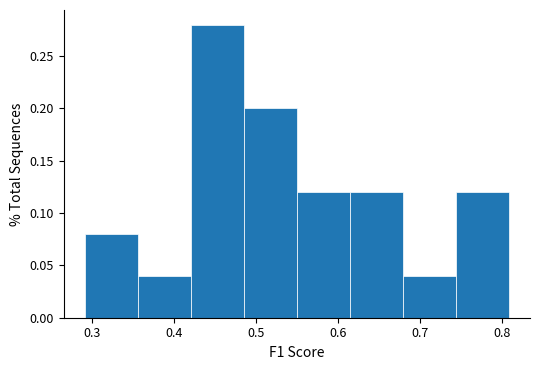

Reading left to right, transcribe this chart: for each bar, give the range it covers on the x-axis and its height. Neither the bar edges nor the heights are printed on the chart, so give them approximately, as read against the axes.

0.29 to 0.36: 0.08
0.36 to 0.42: 0.04
0.42 to 0.49: 0.28
0.49 to 0.55: 0.20
0.55 to 0.61: 0.12
0.61 to 0.68: 0.12
0.68 to 0.74: 0.04
0.74 to 0.81: 0.12